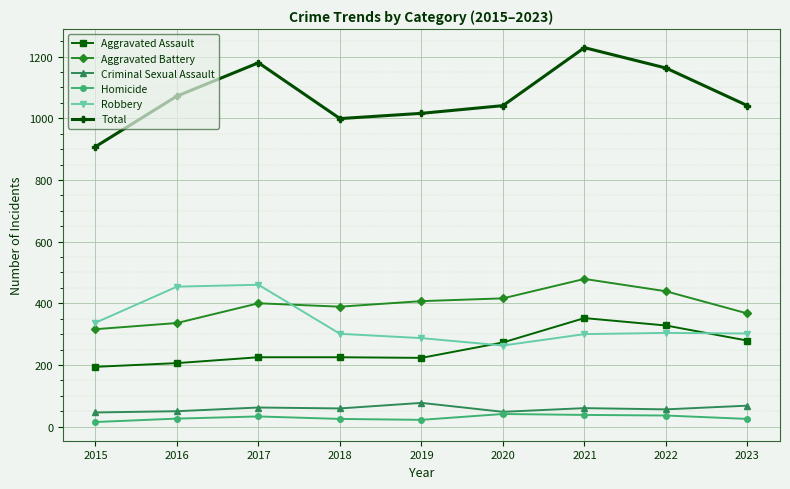

True or false: Robbery has a value of 460 at 2017.

True